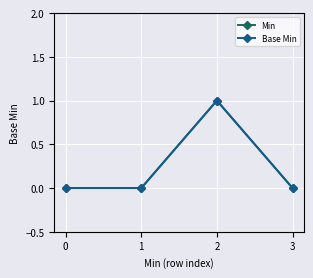

Where is the first local maximum for Min?

2